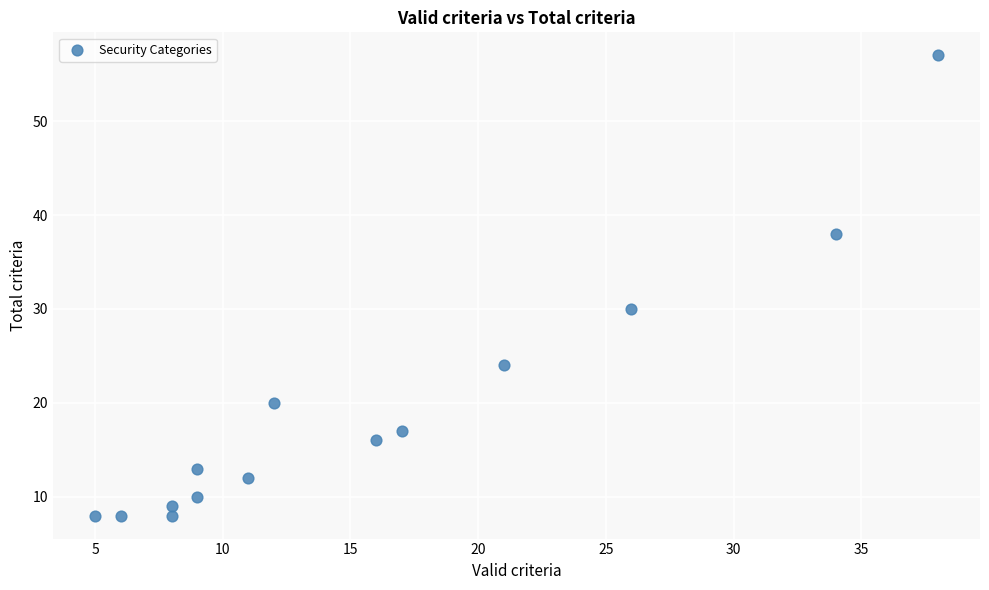

What is the range of X values (max minus min)?

33